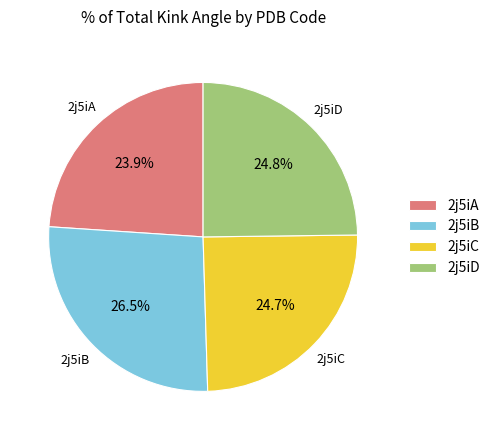

How many segments does this pie chart have?

4